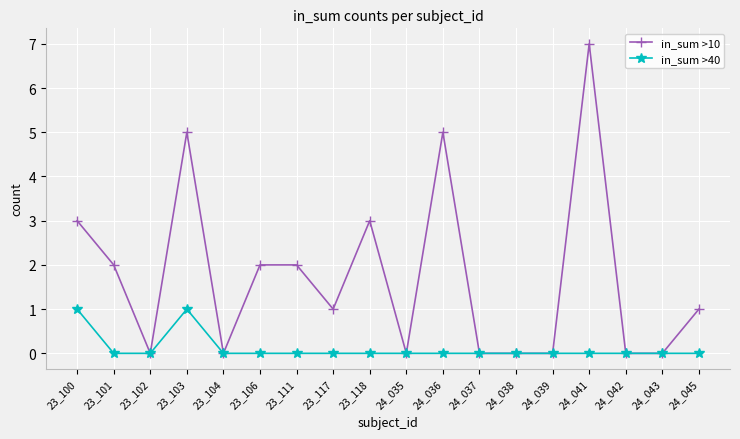

Which series has the widest spread of values?

in_sum >10